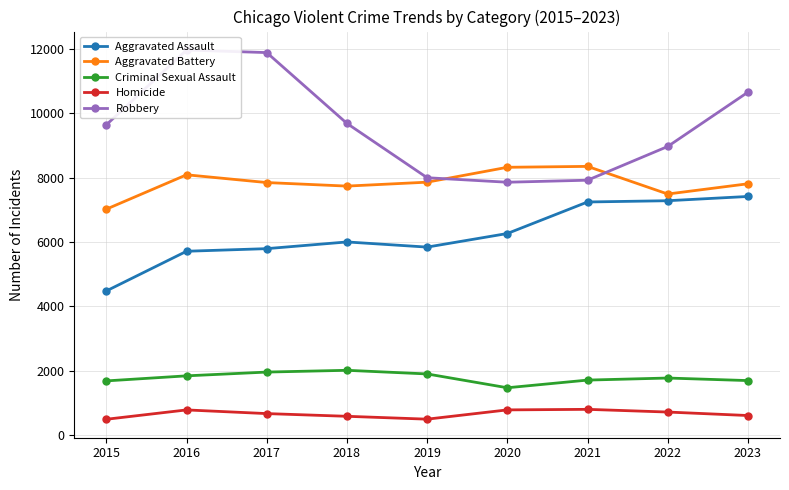

Reading left to right, what are all the values shown in this chart?

Aggravated Assault: 4480	5712	5793	6001	5841	6263	7242	7281	7413
Aggravated Battery: 7019	8086	7845	7735	7857	8319	8347	7489	7807
Criminal Sexual Assault: 1687	1844	1961	2016	1903	1474	1712	1776	1697
Homicide: 496	786	672	588	499	787	804	720	612
Robbery: 9638	11960	11880	9681	7995	7855	7918	8965	10651